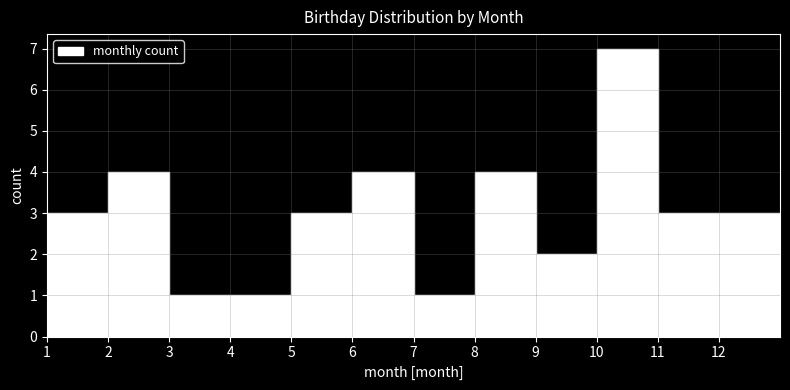

Over which range of the x-axis is the bar tallest?

10 to 11